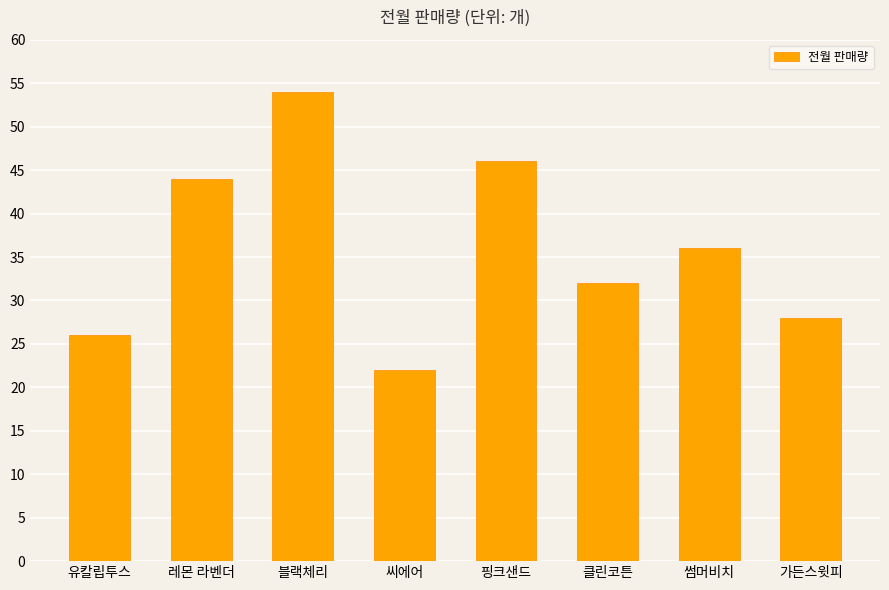

What is the difference between the maximum and minimum values?

32